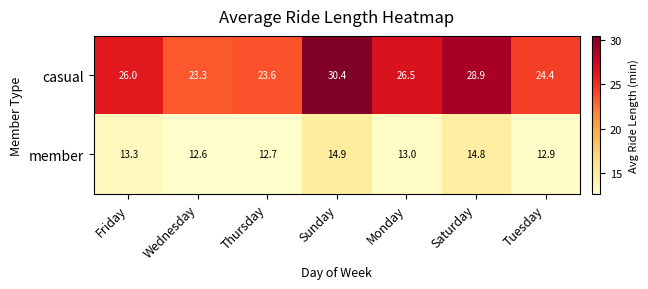

At which category is the sum across all series the highest?

Sunday